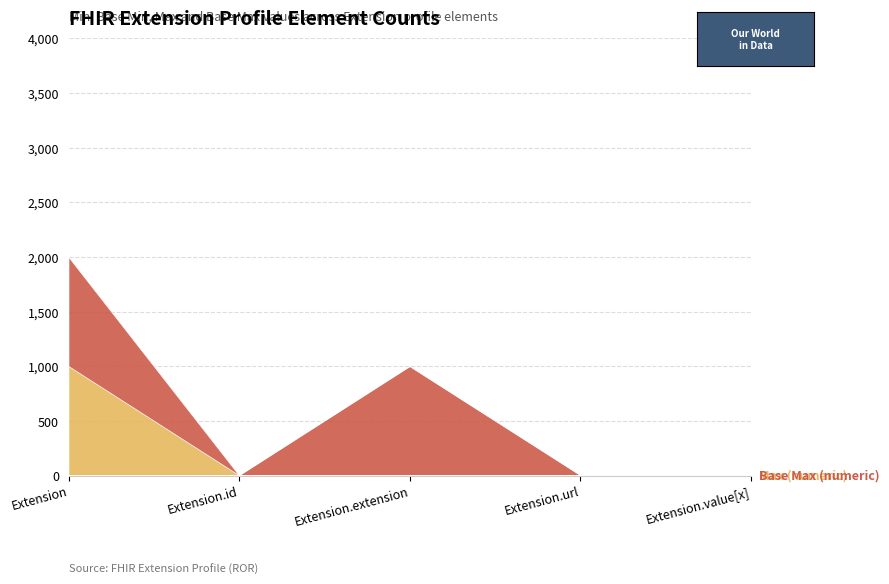

At Extension.value[x], list the series in order from largest to smallest.

Max (numeric), Min, Base Min